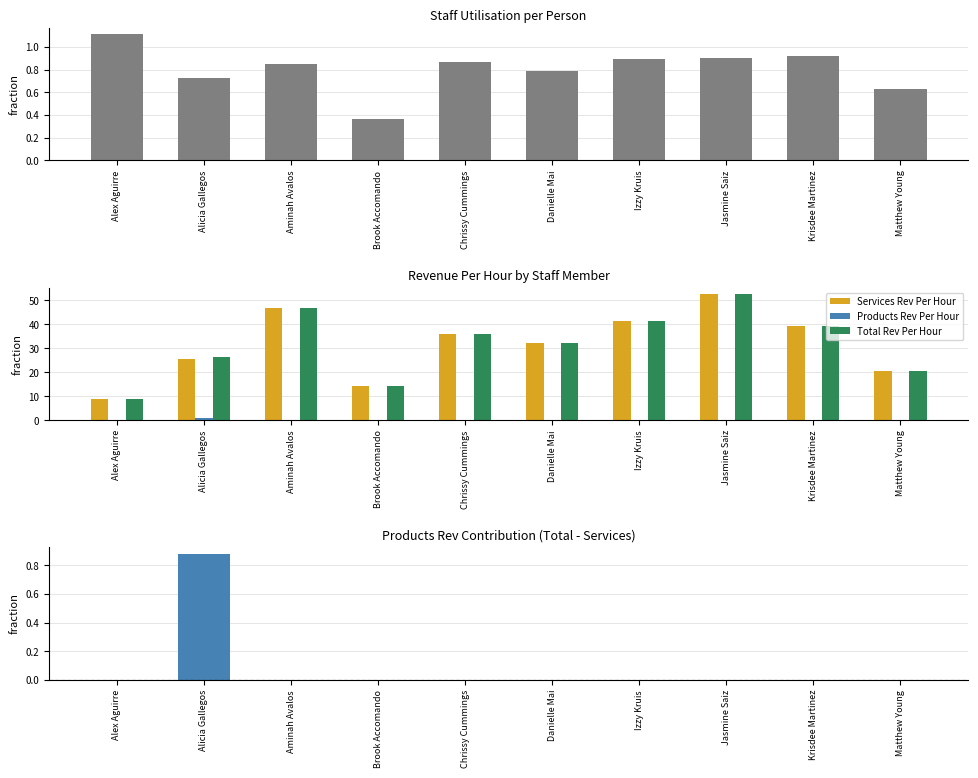

Is it true that Services Rev Per Hour equals 42.1 at Danielle Mai?

False